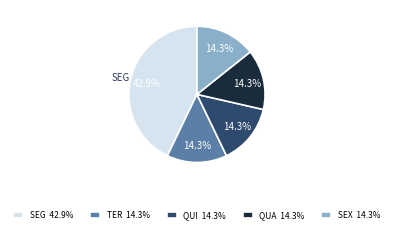

Is QUA 14.3% the majority of the pie?

No